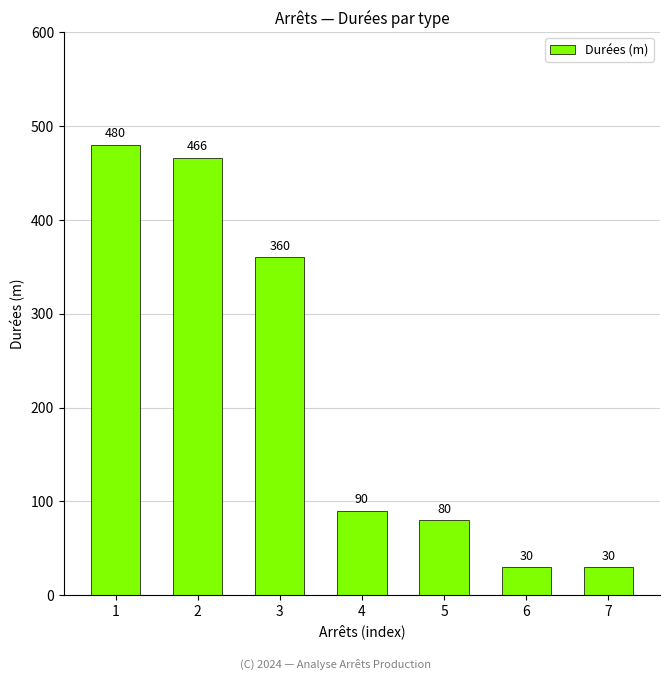

True or false: the data shows 317 at 1.

False